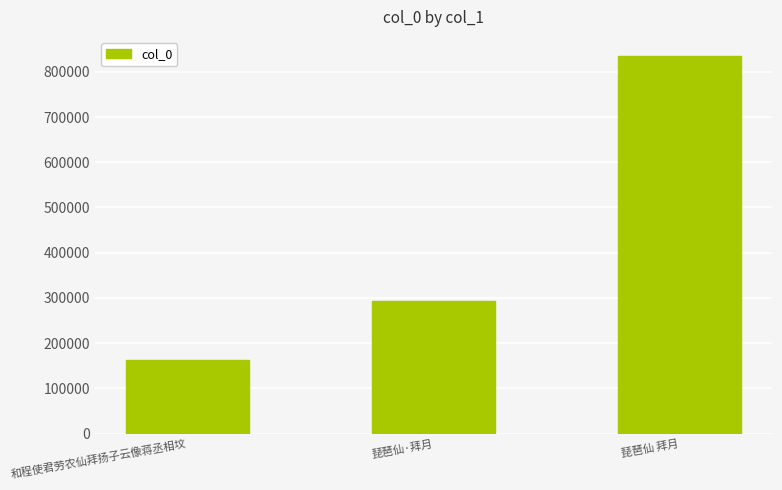

Which category has the highest value across all series?

琵琶仙 拜月